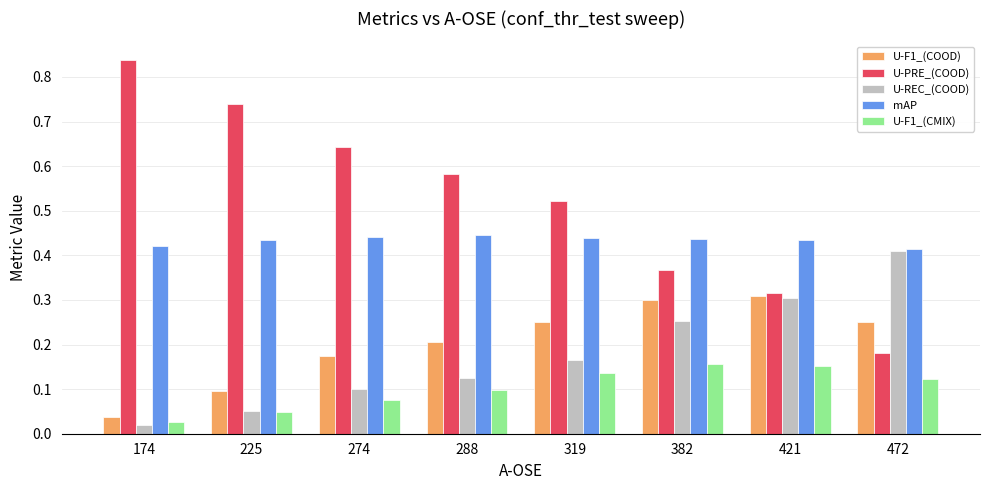

Which series has the largest total across all categories?

U-PRE_(COOD)